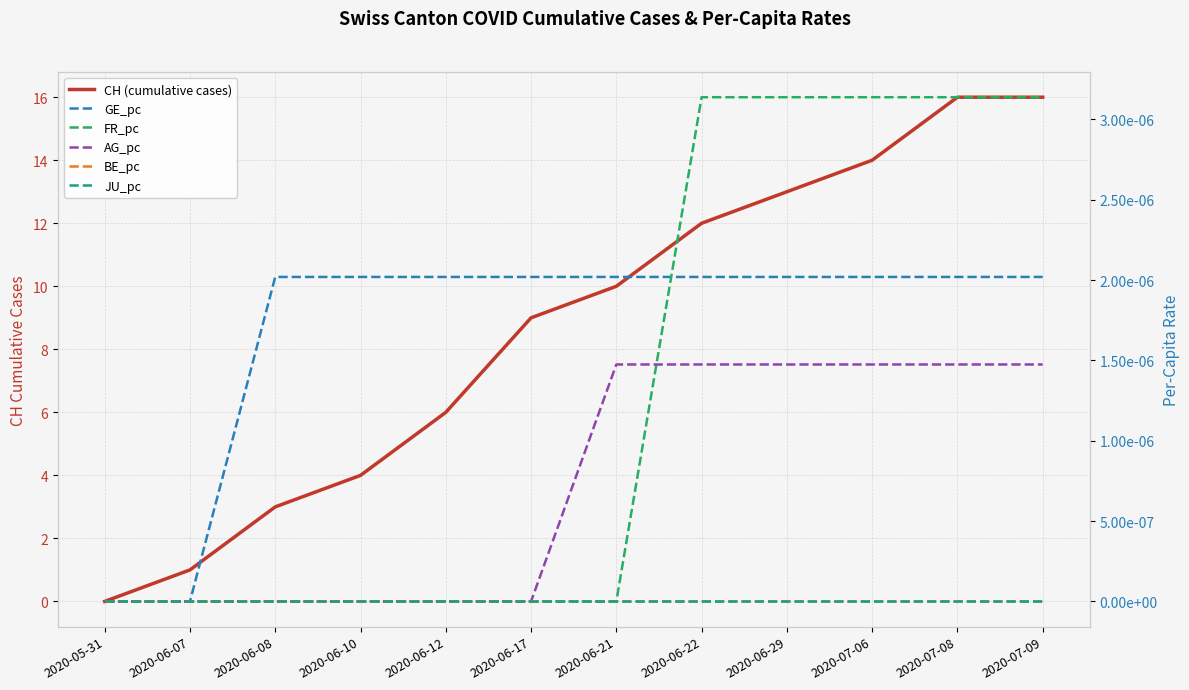

Reading right to left, list all the values displayed in this chart.

CH (cumulative cases): 16.0	16.0	14.0	13.0	12.0	10.0	9.0	6.0	4.0	3.0	1.0	0.0
GE_pc: 0.0	0.0	0.0	0.0	0.0	0.0	0.0	0.0	0.0	0.0	0.0	0.0
FR_pc: 0.0	0.0	0.0	0.0	0.0	0.0	0.0	0.0	0.0	0.0	0.0	0.0
AG_pc: 0.0	0.0	0.0	0.0	0.0	0.0	0.0	0.0	0.0	0.0	0.0	0.0
BE_pc: 0.0	0.0	0.0	0.0	0.0	0.0	0.0	0.0	0.0	0.0	0.0	0.0
JU_pc: 0.0	0.0	0.0	0.0	0.0	0.0	0.0	0.0	0.0	0.0	0.0	0.0